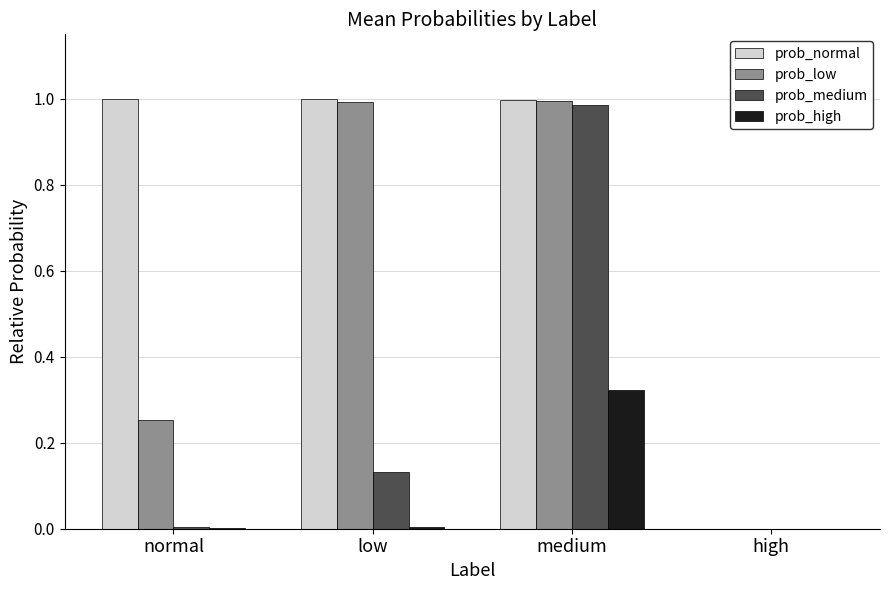

What is the total value across all series at medium?

3.3